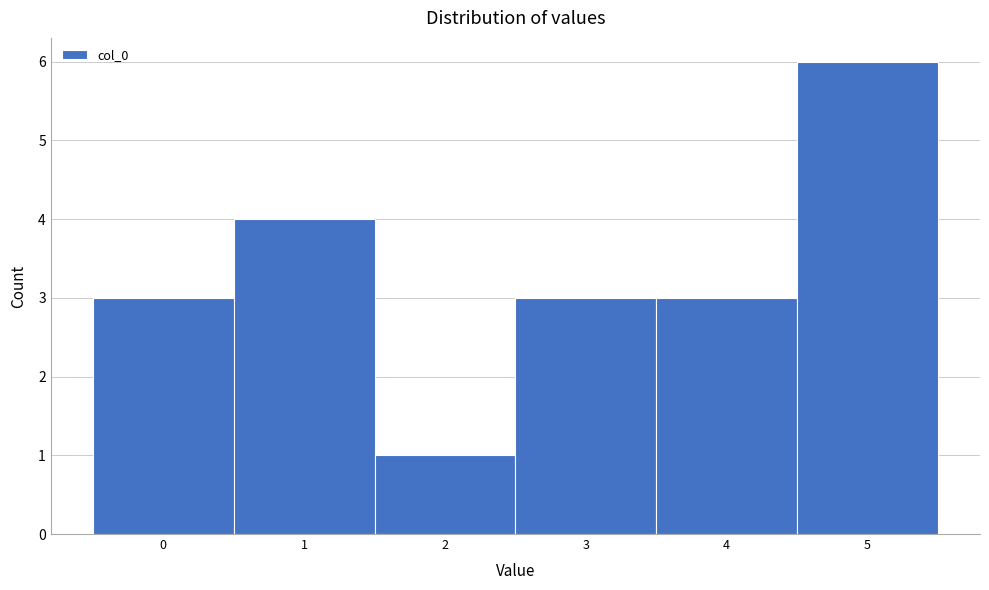

Reading left to right, transcribe this chart: for each bar, give the range it covers on the x-axis and its height. The values are not printed on the chart, so give them approximately, as read against the axis.

-0.5 to 0.5: 3
0.5 to 1.5: 4
1.5 to 2.5: 1
2.5 to 3.5: 3
3.5 to 4.5: 3
4.5 to 5.5: 6